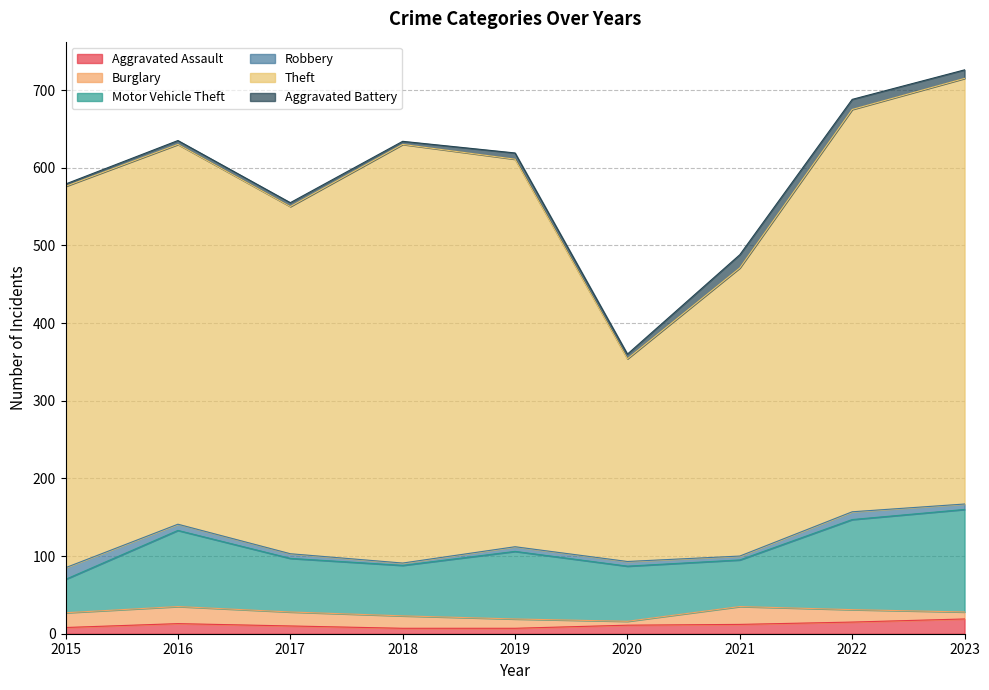

How many data points in Theft are above 491?

4